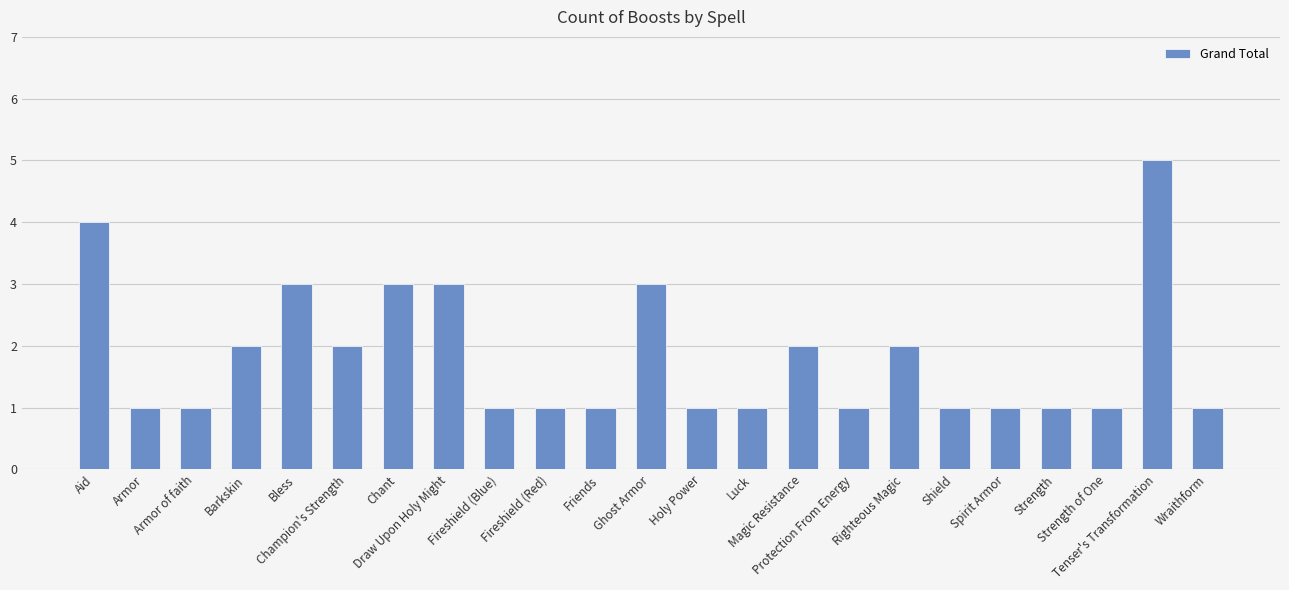

What position from the left is Aid?

1